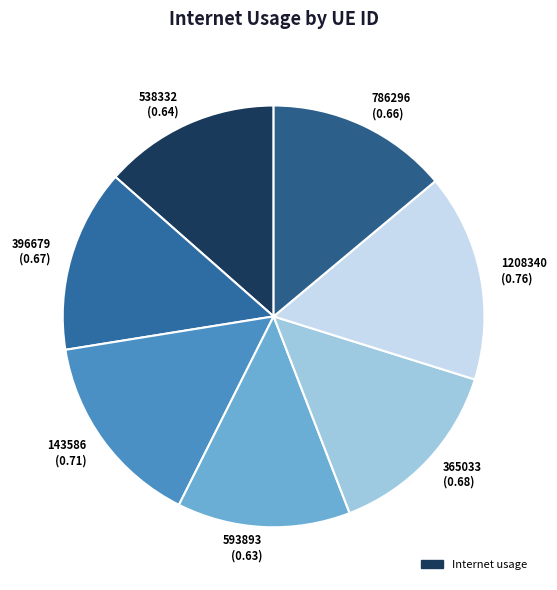

Is 538332 (0.64) the majority of the pie?

No